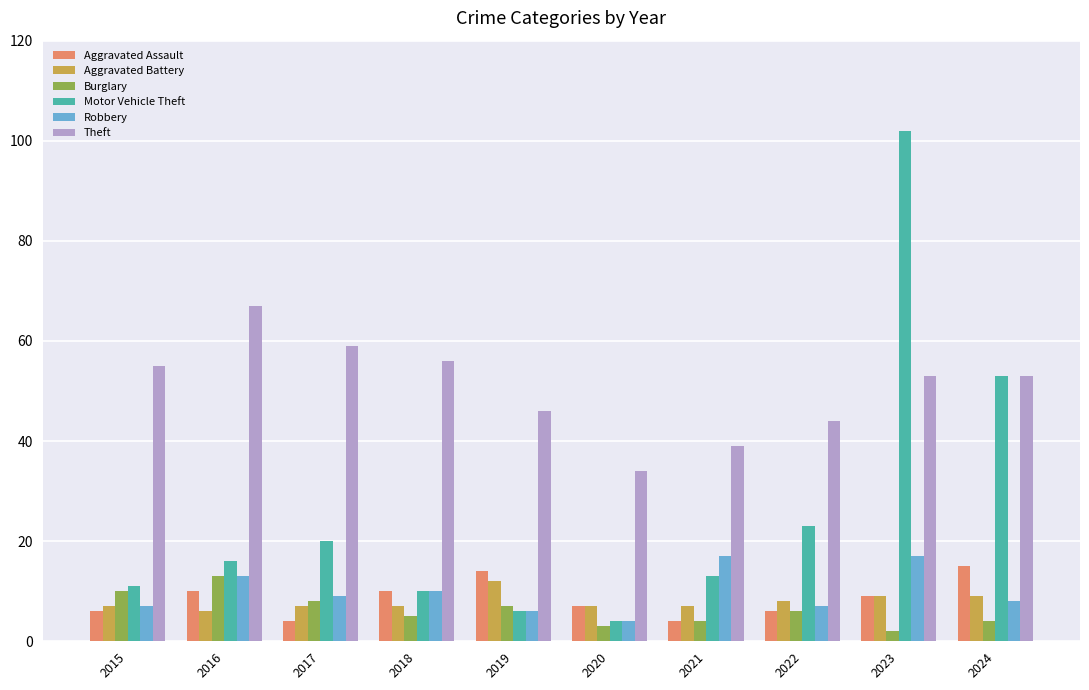

How many bars are there in each group?

6